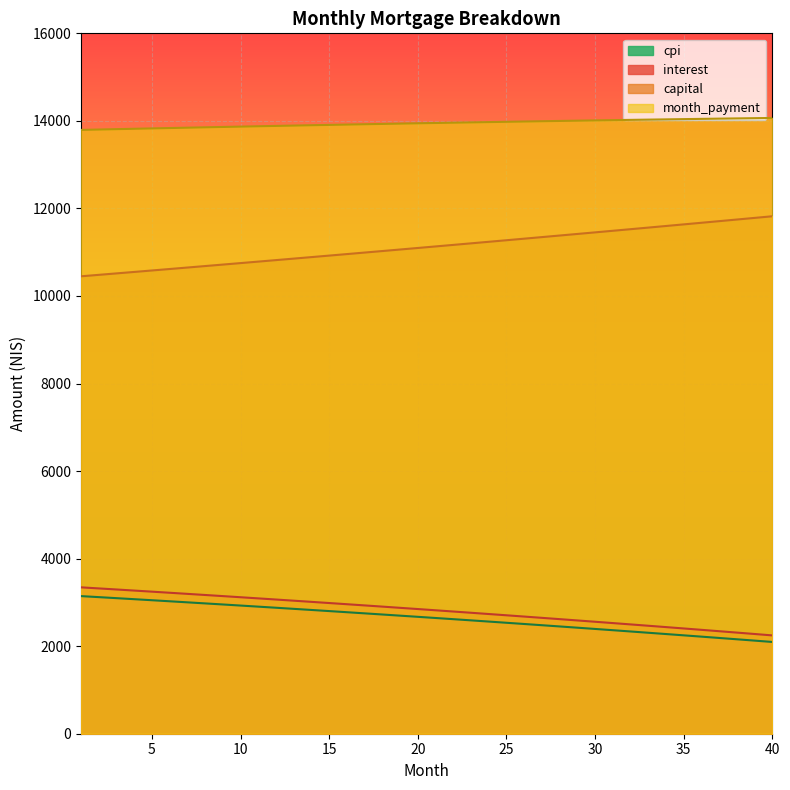

Count the number of categories in the chart.

40